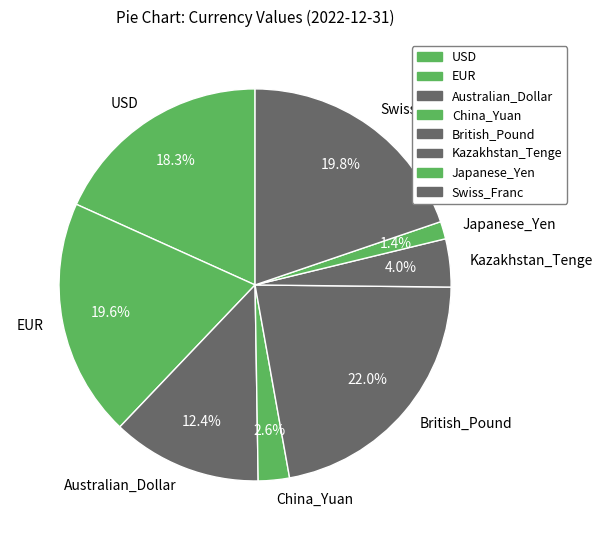

Combined, do EUR and British_Pound account for over 50%?

No